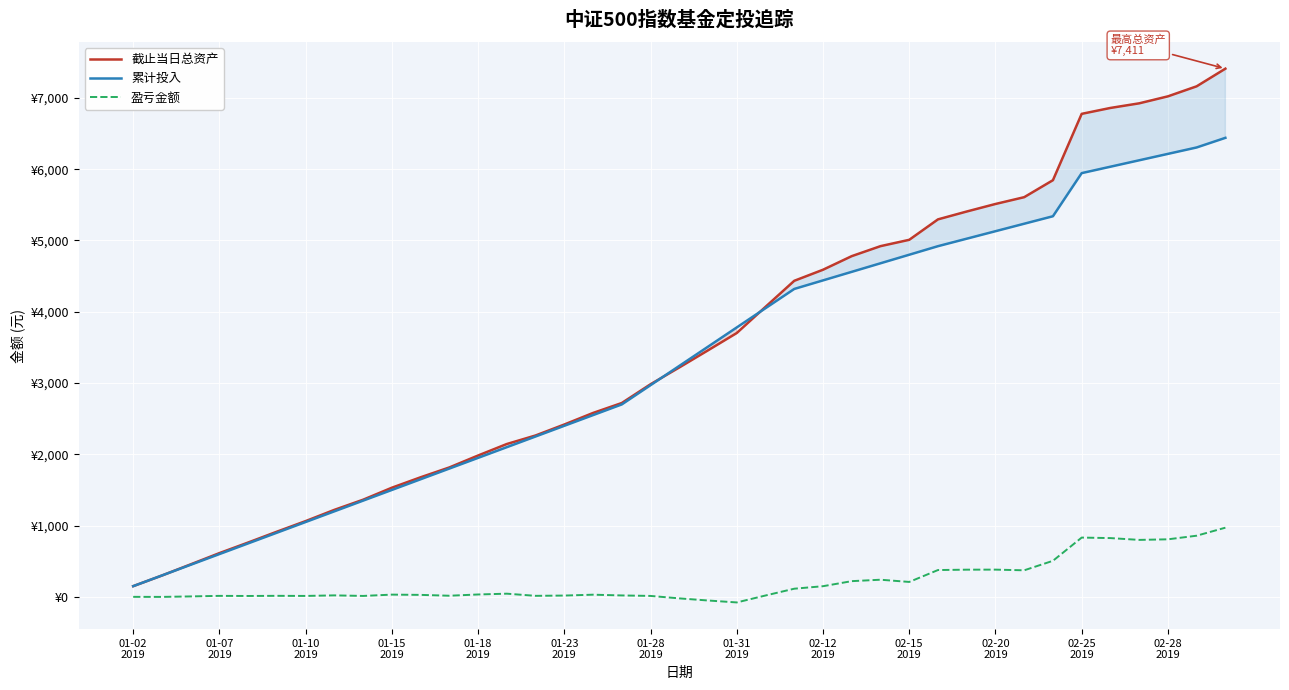

Reading left to right, transcribe all the data shown in this chart.

截止当日总资产: 150.0	299.4	456.0	613.8	762.3	914.4	1062.9	1220.7	1363.0	1531.3	1677.7	1815.7	1983.3	2144.5	2264.3	2418.2	2580.3	2719.8	2983.0	3218.6	3458.8	3701.7	4069.1	4434.3	4589.4	4780.3	4920.3	5009.3	5296.1	5406.3	5512.0	5607.5	5845.7	6776.6	6859.5	6924.1	7022.2	7162.9	7410.6
累计投入: 150.0	300.0	450.0	600.0	750.0	900.0	1050.0	1200.0	1350.0	1500.0	1650.0	1800.0	1950.0	2100.0	2250.0	2400.0	2550.0	2700.0	2970.0	3240.0	3510.0	3780.0	4050.0	4320.0	4440.0	4560.0	4680.0	4800.0	4920.0	5025.0	5130.0	5235.0	5340.0	5945.0	6035.0	6125.0	6215.0	6305.0	6440.0
盈亏金额: 0.0	-0.6	6.0	13.8	12.3	14.4	12.9	20.7	13.0	31.3	27.7	15.7	33.3	44.5	14.3	18.2	30.3	19.8	13.0	-21.4	-51.2	-78.3	19.1	114.3	149.4	220.3	240.3	209.3	376.1	381.3	382.0	372.5	505.7	831.6	824.5	799.1	807.2	857.9	970.6